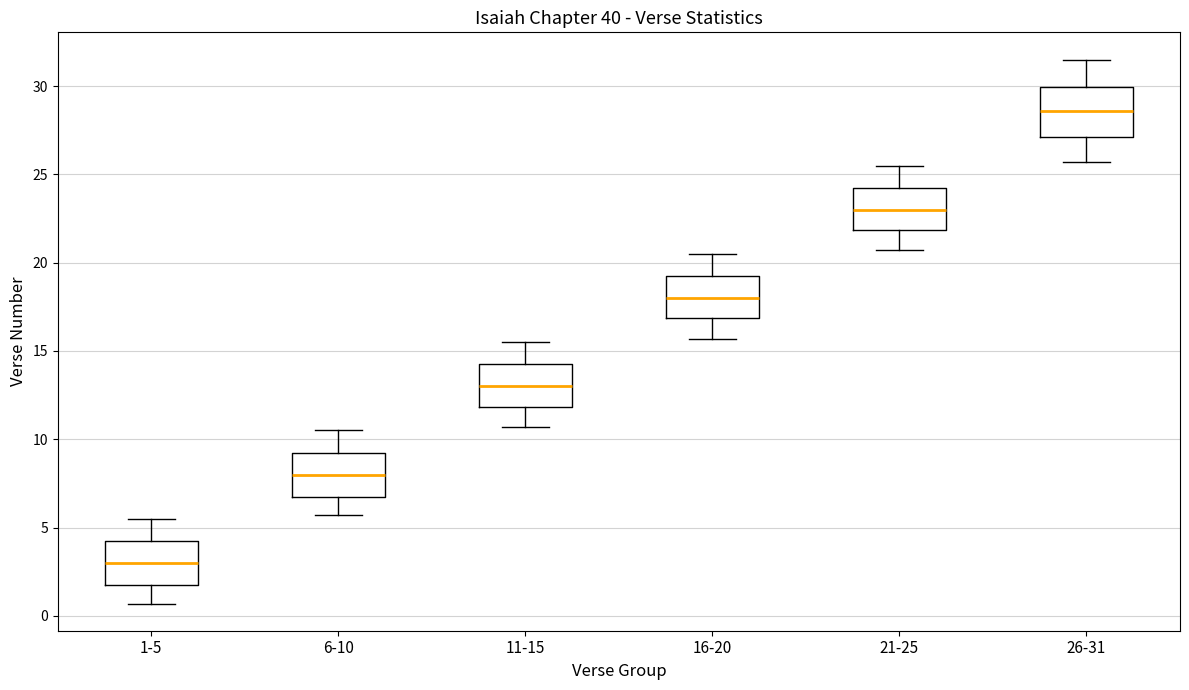

Reading left to right, read every box against the y-axis: the position of its median line, the range the box covers, and the ends of its whiskers. The values are not printed on the chart, so give them approximately, as read against the axis.

1-5: median 3.0, box 2.0 to 4.5, whiskers 0.5 to 5.5
6-10: median 8.0, box 7.0 to 9.5, whiskers 5.5 to 10.5
11-15: median 13.0, box 12.0 to 14.5, whiskers 10.5 to 15.5
16-20: median 18.0, box 17.0 to 19.5, whiskers 15.5 to 20.5
21-25: median 23.0, box 22.0 to 24.5, whiskers 20.5 to 25.5
26-31: median 28.5, box 27.0 to 30.0, whiskers 25.5 to 31.5